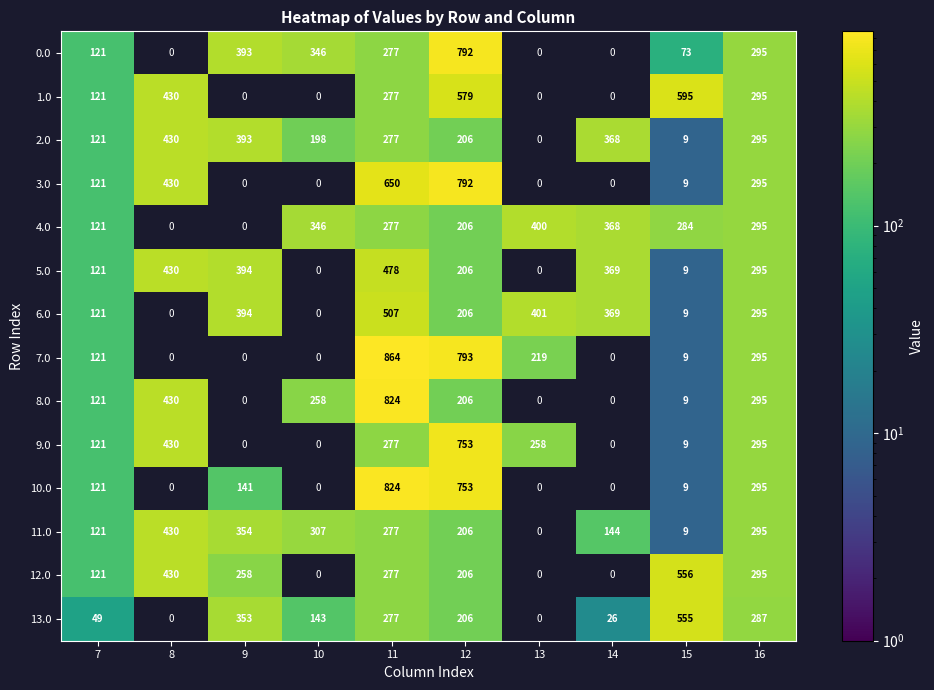

Which series has the widest spread of values?

7.0